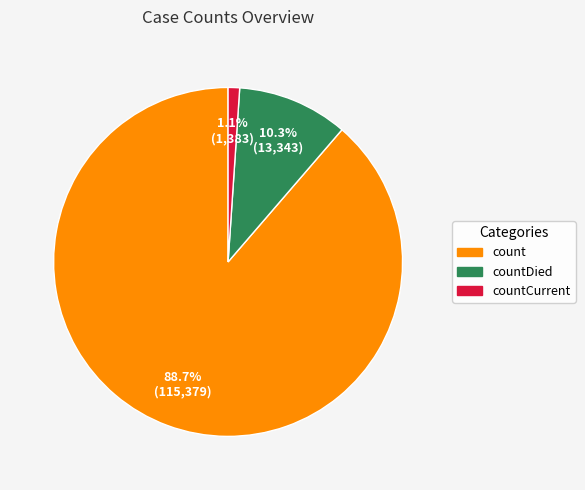

To the nearest percent, what is the combined percentage of countCurrent and count?

90%